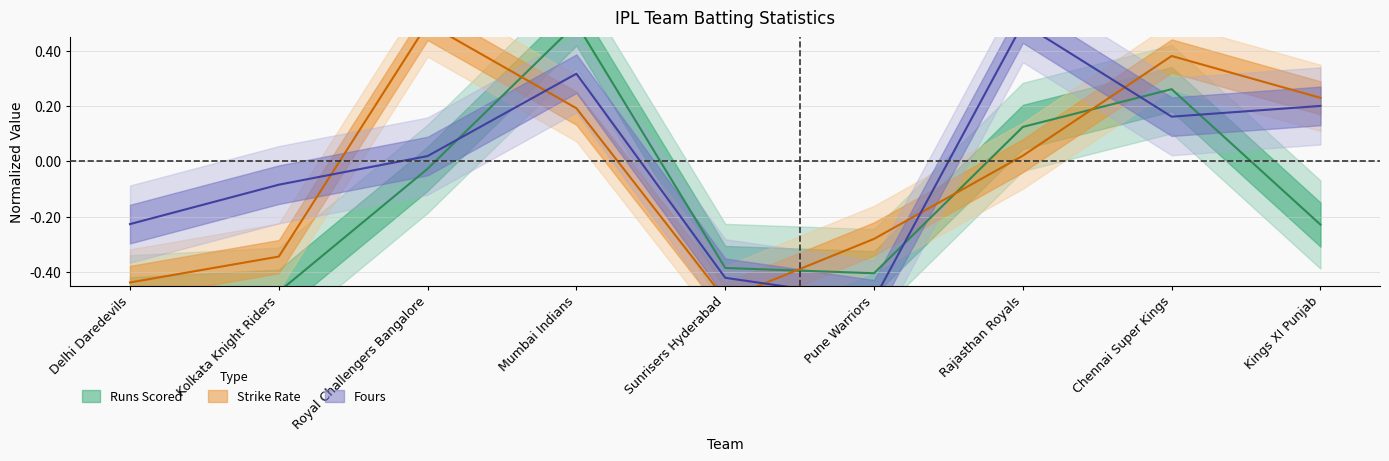

How many values in the Strike Rate series exceed 0?

5